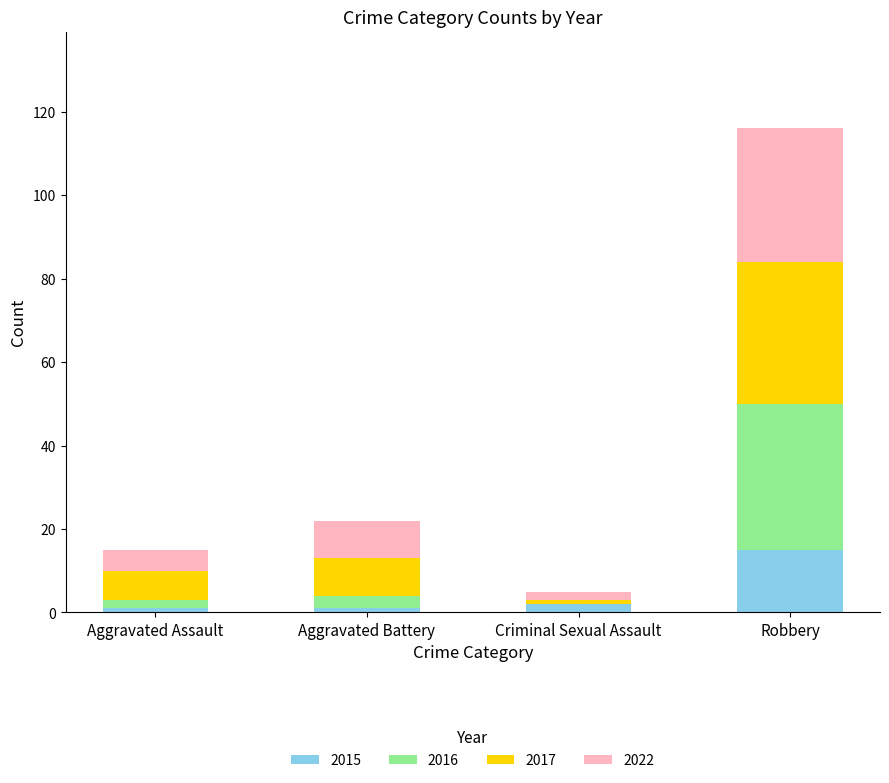

What are all the series names shown in the legend?

2015, 2016, 2017, 2022